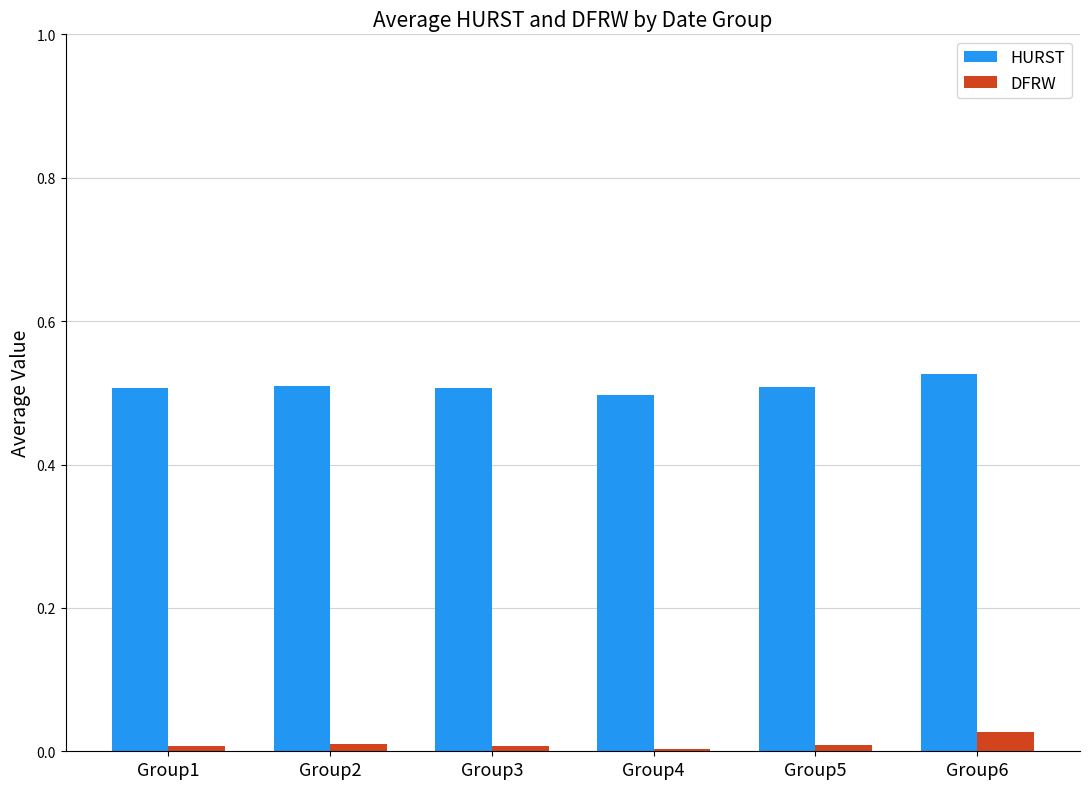

Which series has the largest total across all categories?

HURST